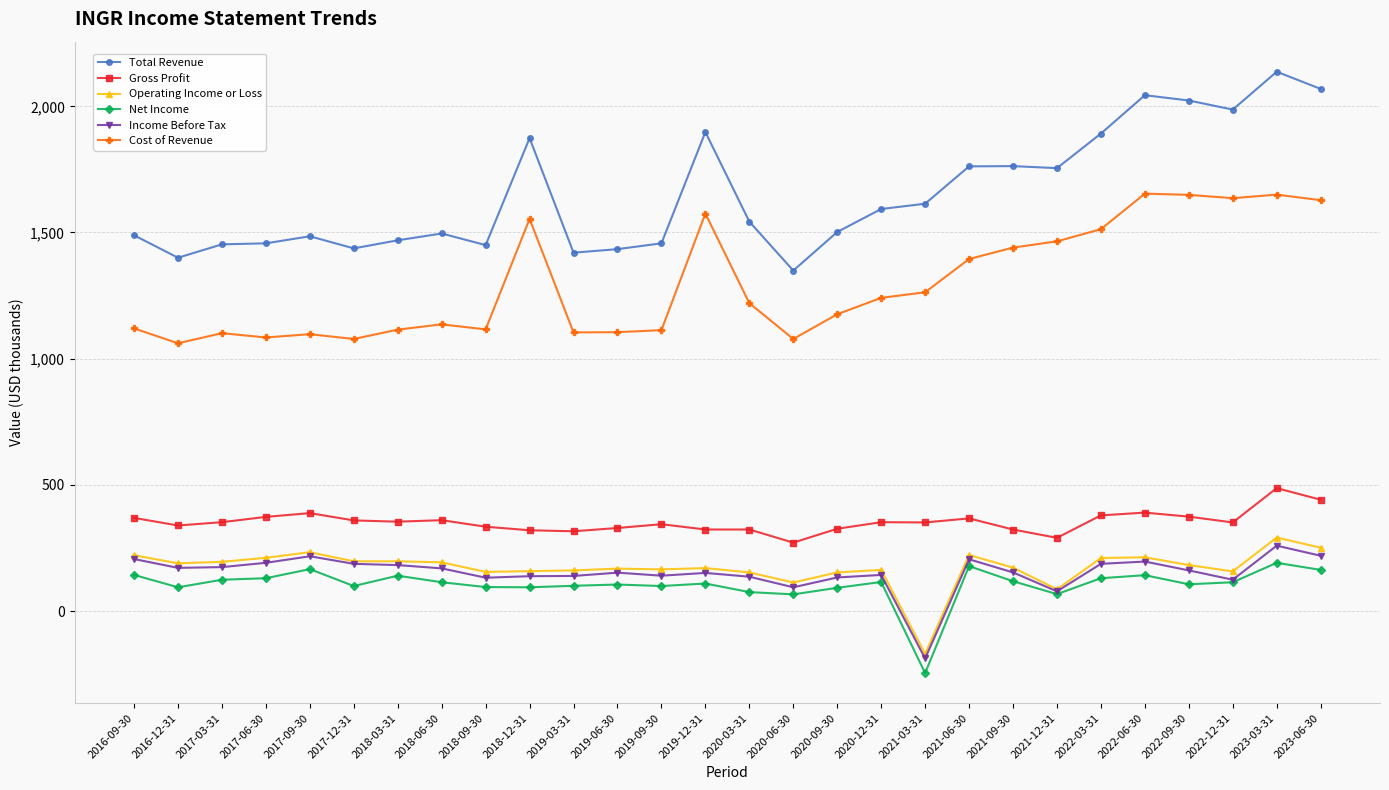

Which series has the widest spread of values?

Total Revenue